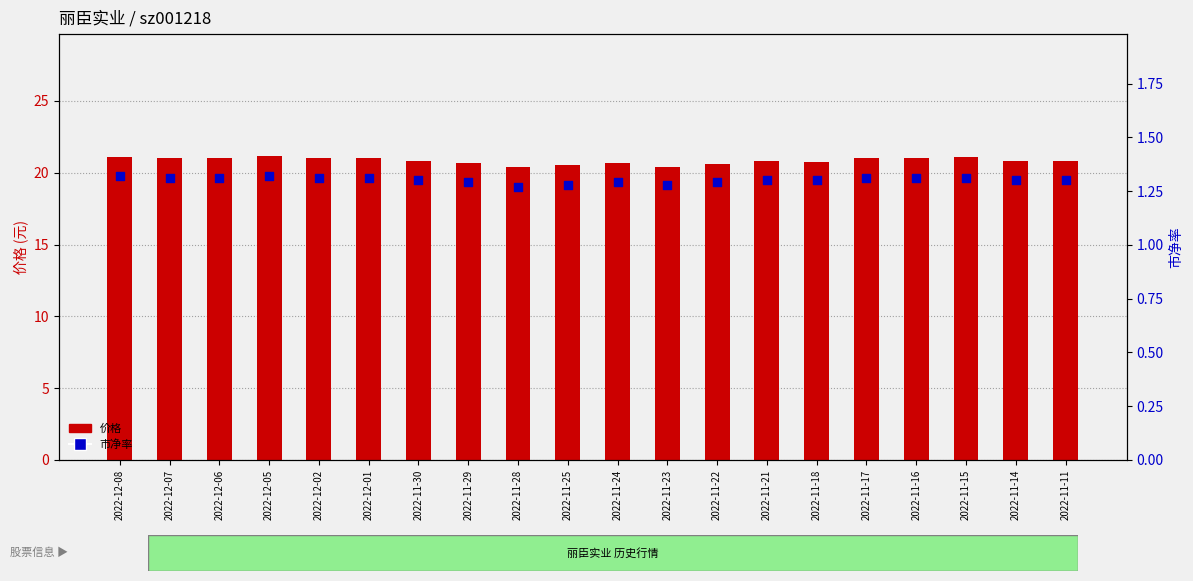

Which series reaches the maximum Y coordinate?

价格